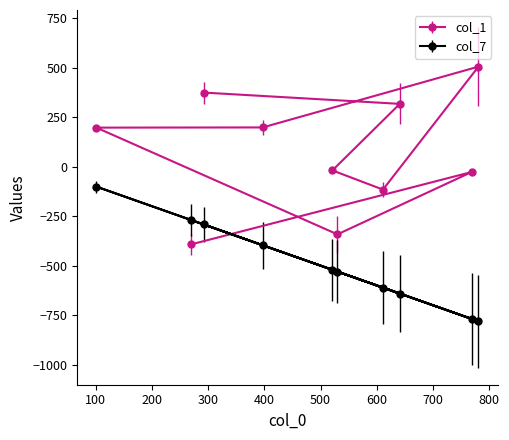

What position from the left is 769?

9